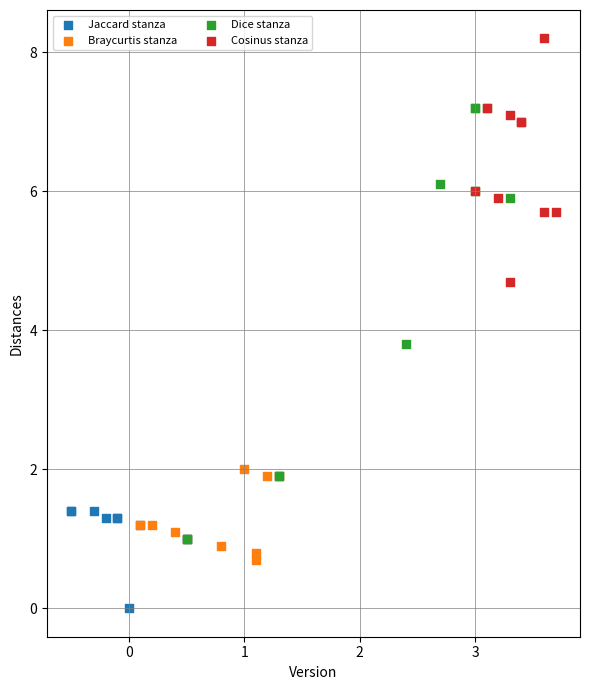

Which series reaches the maximum Y coordinate?

Cosinus stanza